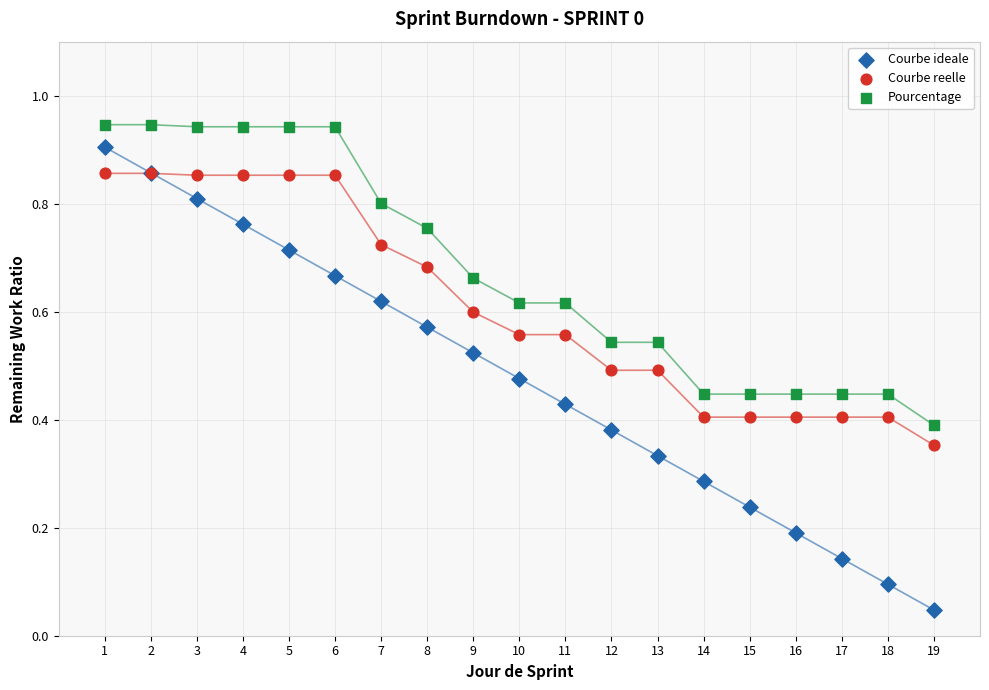

What are all the series names shown in the legend?

Courbe ideale, Courbe reelle, Pourcentage